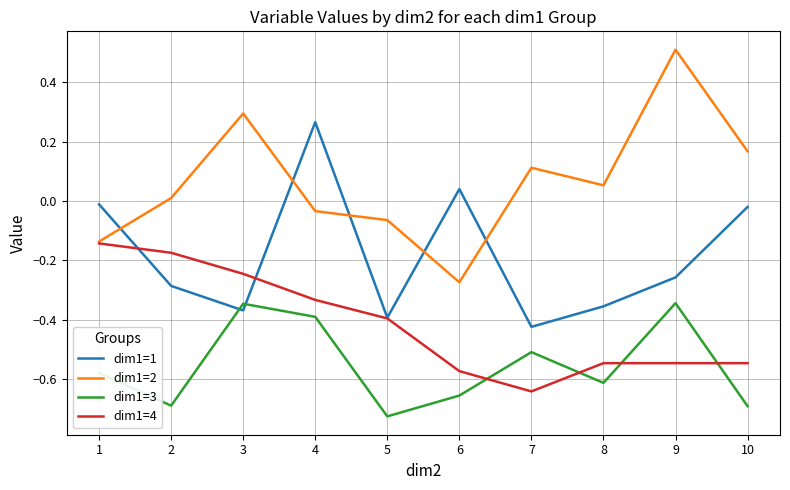

Which series has the widest spread of values?

dim1=2